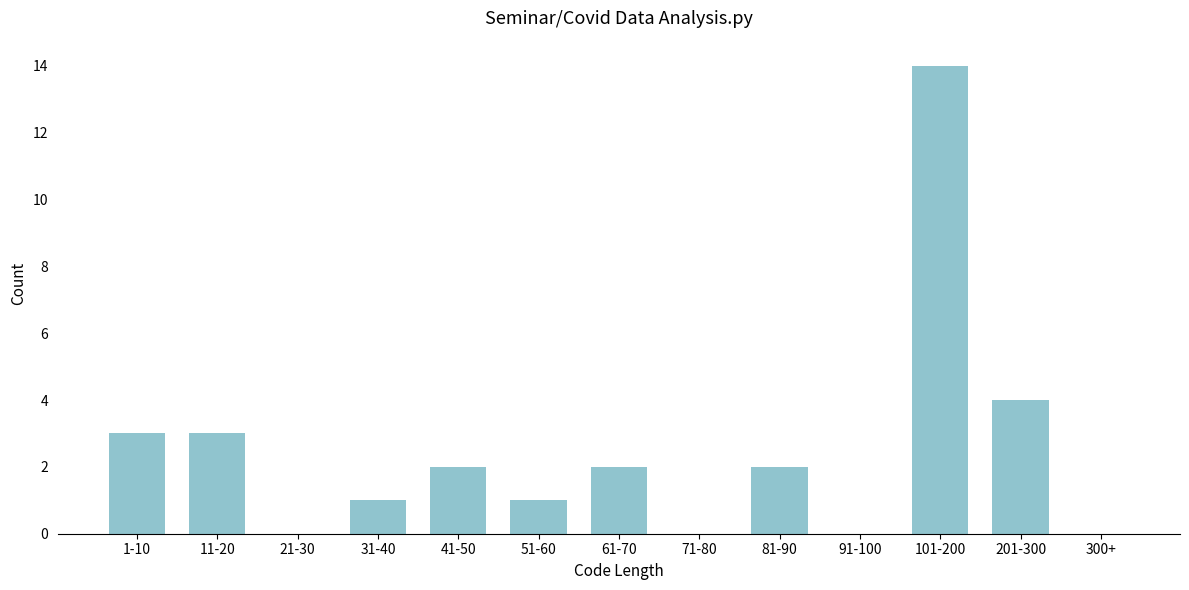

Reading left to right, what are all the values shown in this chart?

1-10=3	11-20=3	21-30=0	31-40=1	41-50=2	51-60=1	61-70=2	71-80=0	81-90=2	91-100=0	101-200=14	201-300=4	300+=0